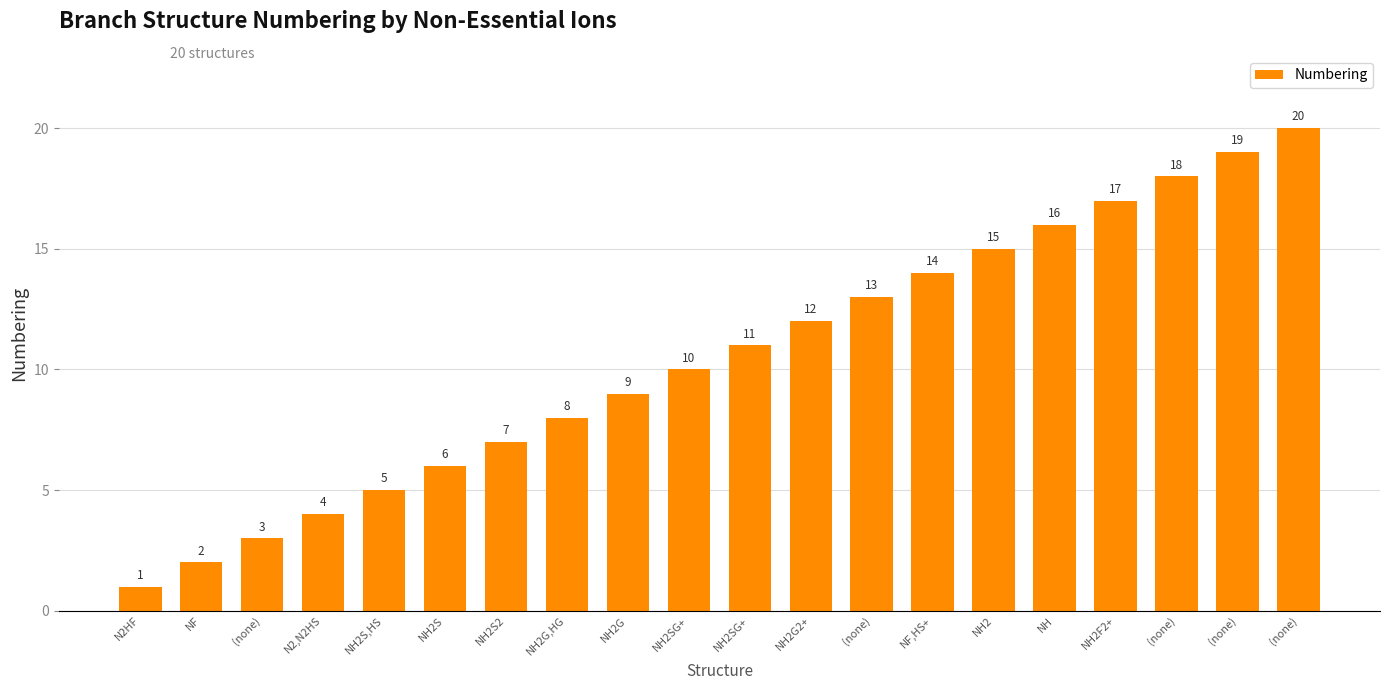

Reading right to left, extract all data points from this chart.

(none)=20	(none)=19	(none)=18	NH2F2+=17	NH=16	NH2=15	NF,HS+=14	(none)=13	NH2G2+=12	NH2SG+=11	NH2SG+=10	NH2G=9	NH2G,HG=8	NH2S2=7	NH2S=6	NH2S,HS=5	N2,N2HS=4	(none)=3	NF=2	N2HF=1